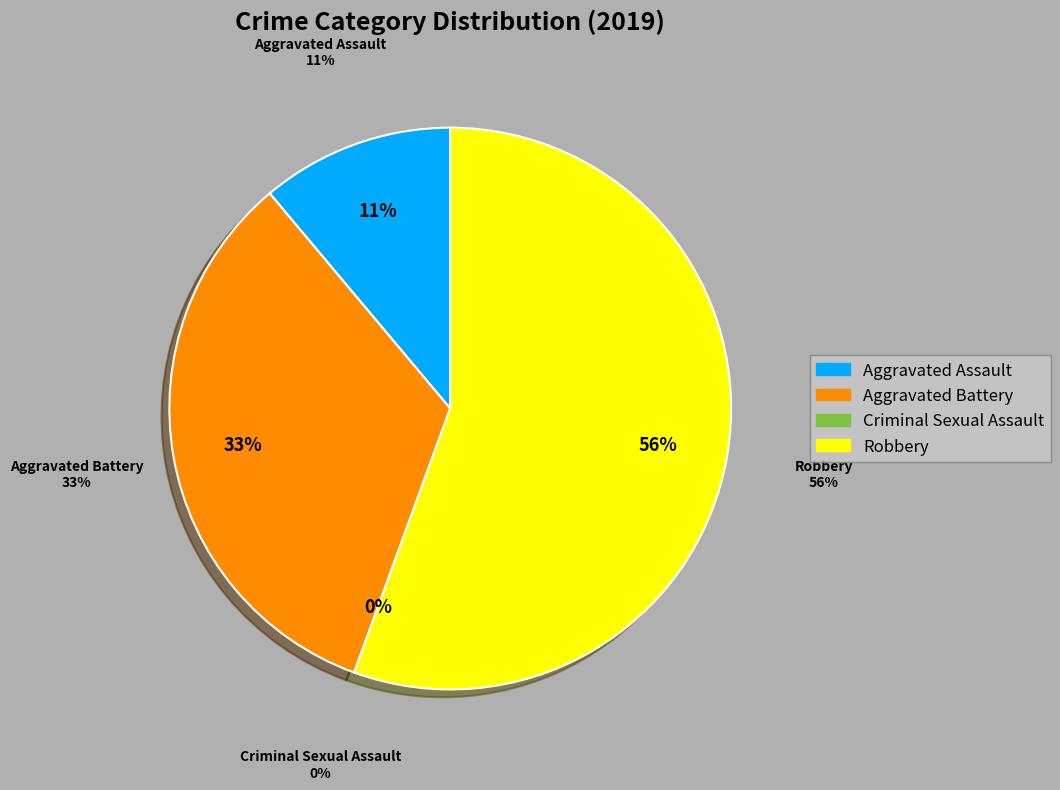

Is there any slice that represents more than half of the pie?

Yes